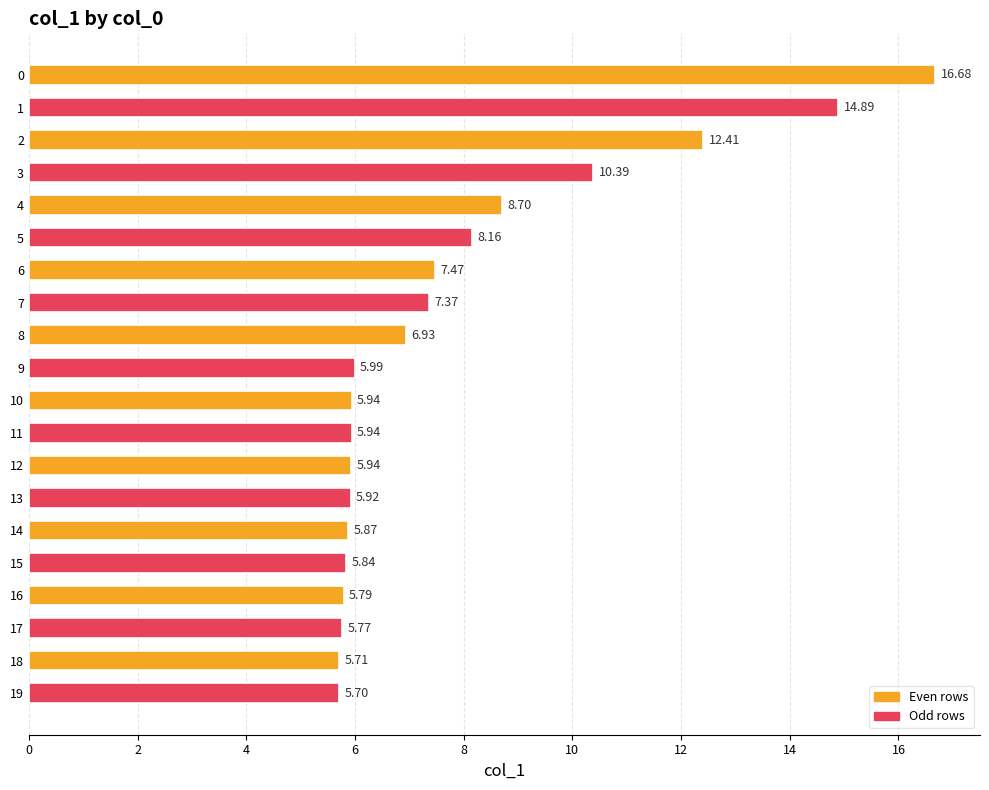

How many bars are there in total?

20